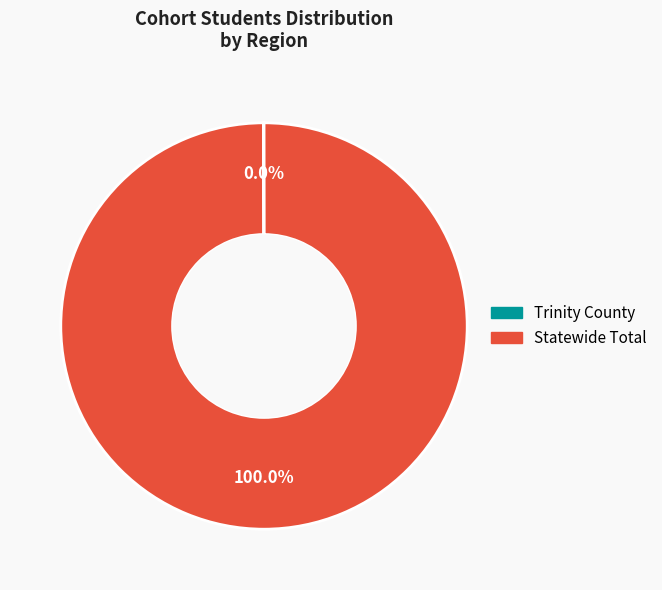

The Statewide Total slice represents 87% of the pie. True or false?

False